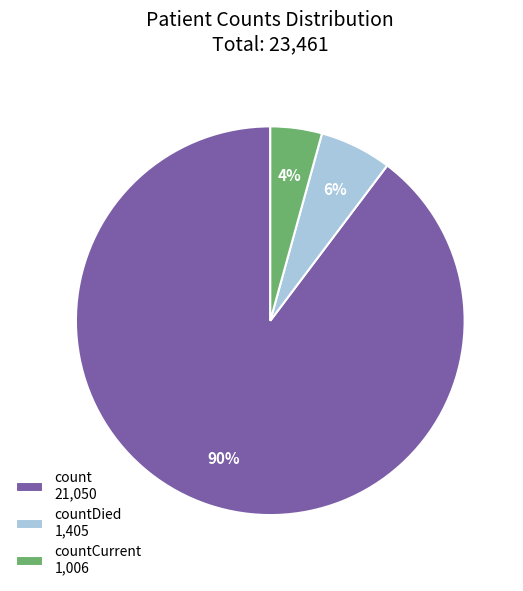

To the nearest percent, what percentage of the pie is count 21,050?

90%